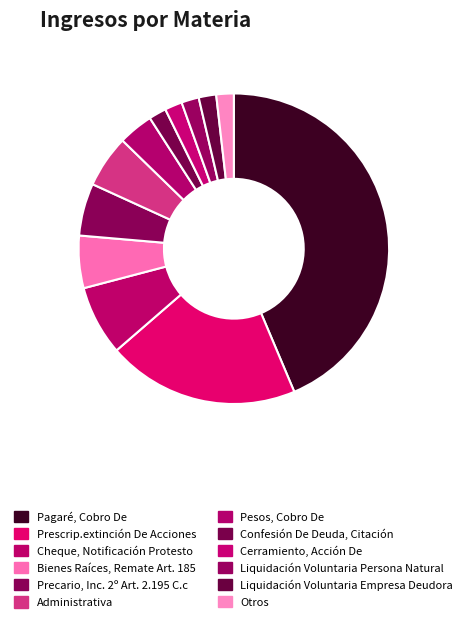

How many slices are in this pie chart?

12